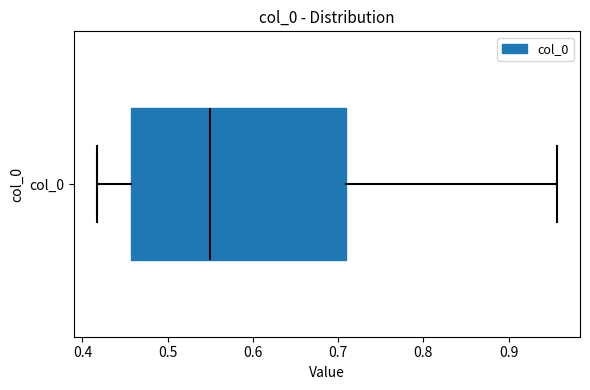

Transcribe this box plot: give where the median line is, the range the box spans, and where the two whiskers end, as read against the x-axis. The values are not printed on the chart, so give them approximately, as read against the axis.

median 0.55, box 0.46 to 0.71, whiskers 0.42 to 0.96